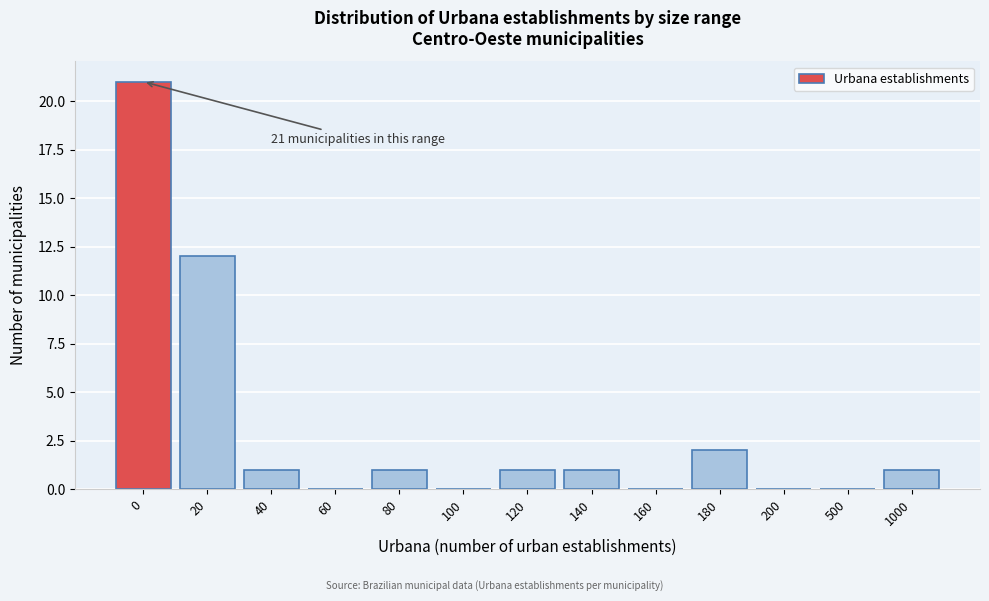

Reading right to left, extract all data points from this chart.

1000=1	500=0	200=0	180=2	160=0	140=1	120=1	100=0	80=1	60=0	40=1	20=12	0=21